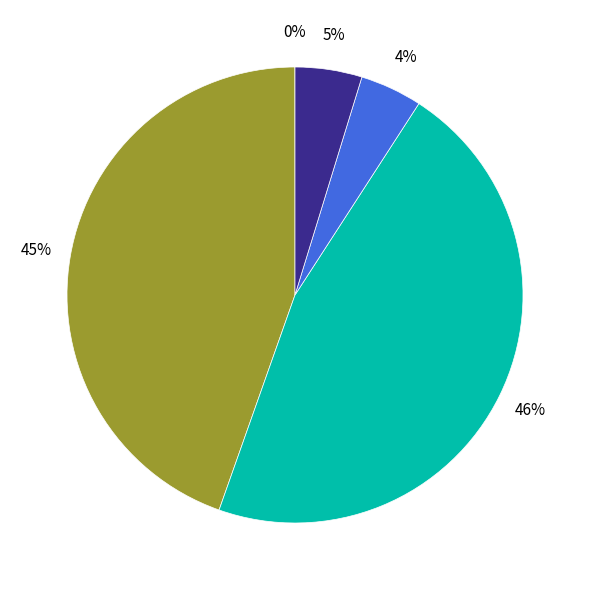

Does any single category account for the majority?

No